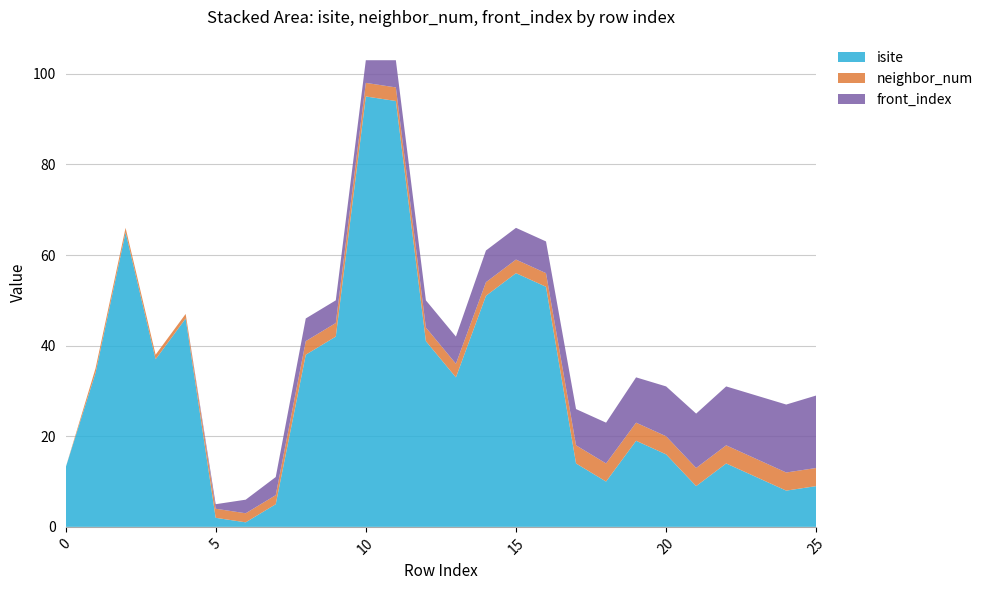

Reading left to right, extract all data points from this chart.

isite: 0=13	1=34	2=65	3=37	4=46	5=2	6=1	7=5	8=38	9=42	10=95	11=94	12=41	13=33	14=51	15=56	16=53	17=14	18=10	19=19	20=16	21=9	22=14	23=11	24=8	25=9
neighbor_num: 0=0	1=1	2=1	3=1	4=1	5=2	6=2	7=2	8=3	9=3	10=3	11=3	12=3	13=3	14=3	15=3	16=3	17=4	18=4	19=4	20=4	21=4	22=4	23=4	24=4	25=4
front_index: 0=0	1=0	2=0	3=0	4=0	5=1	6=3	7=4	8=5	9=5	10=5	11=6	12=6	13=6	14=7	15=7	16=7	17=8	18=9	19=10	20=11	21=12	22=13	23=14	24=15	25=16